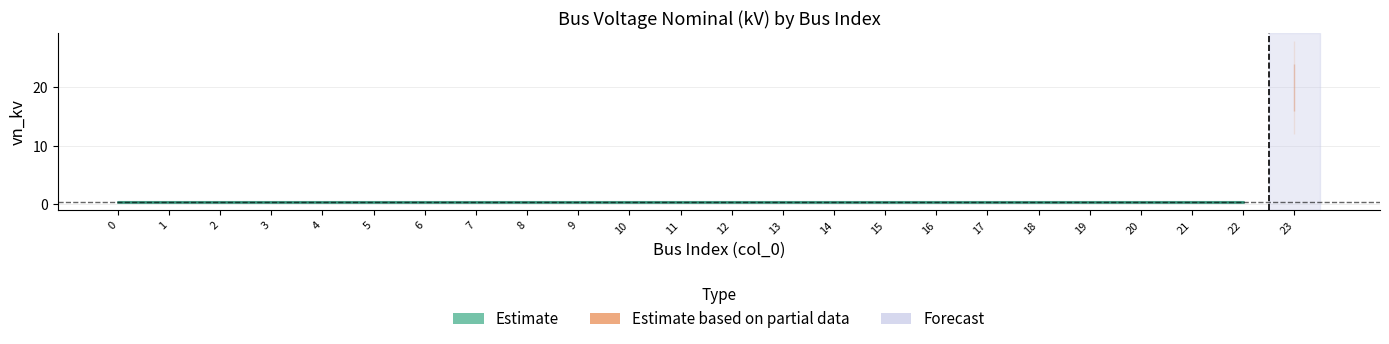

What is the sum of all values?

29.2